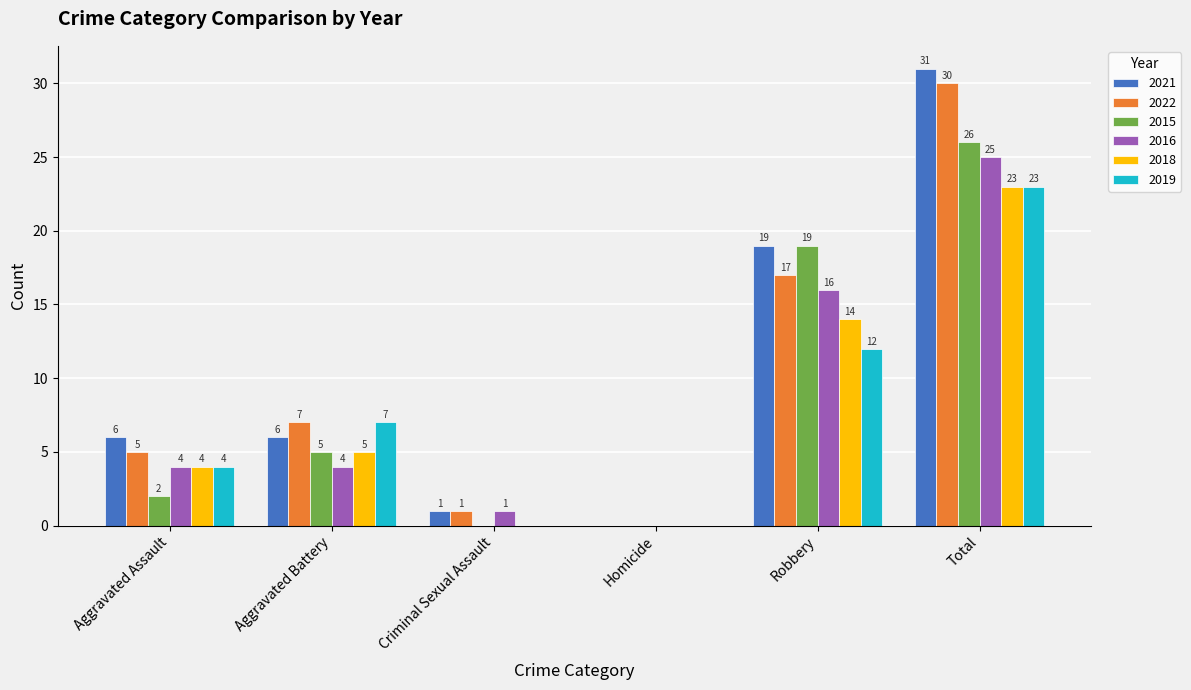

At which label does 2022 reach its peak?

Total